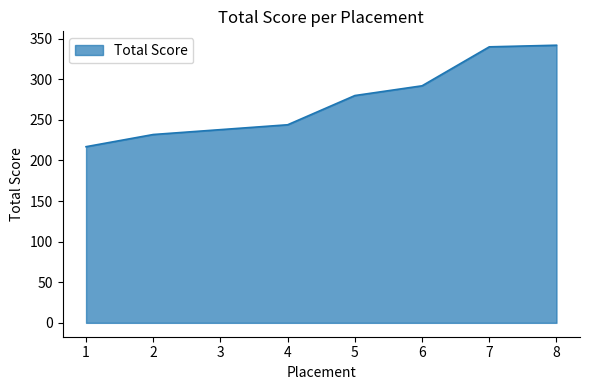

Reading right to left, list all the values displayed in this chart.

342	340	292	280	244	238	232	217